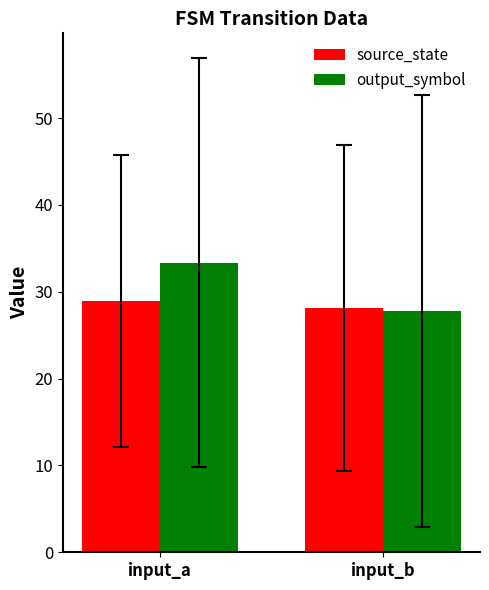

Rank the series by their average value, from highest to lowest.

output_symbol, source_state